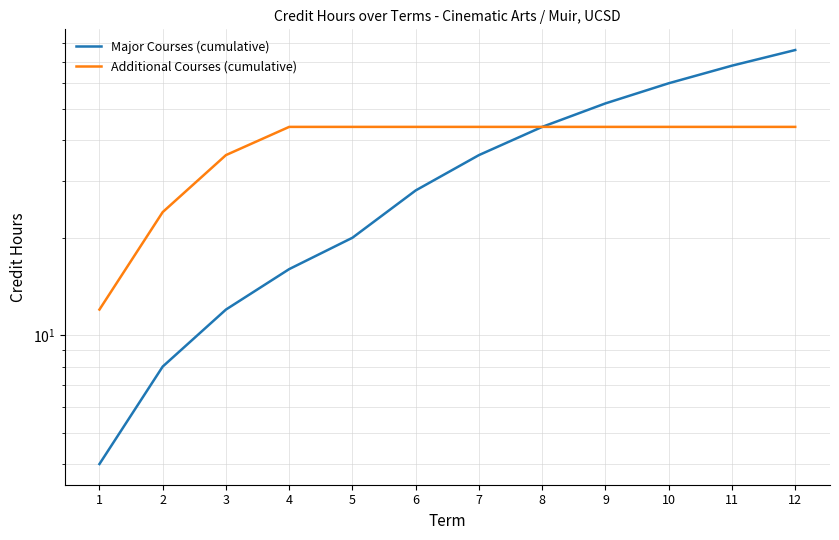

Is this an area chart (filled region under the line)?

No